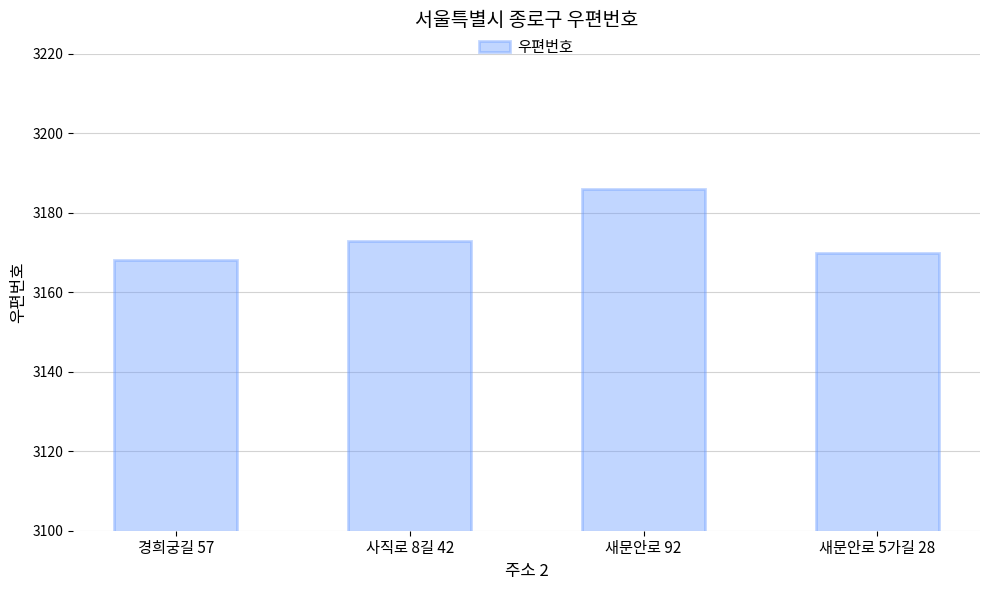

What is the label of the 3rd bar from the left?

새문안로 92